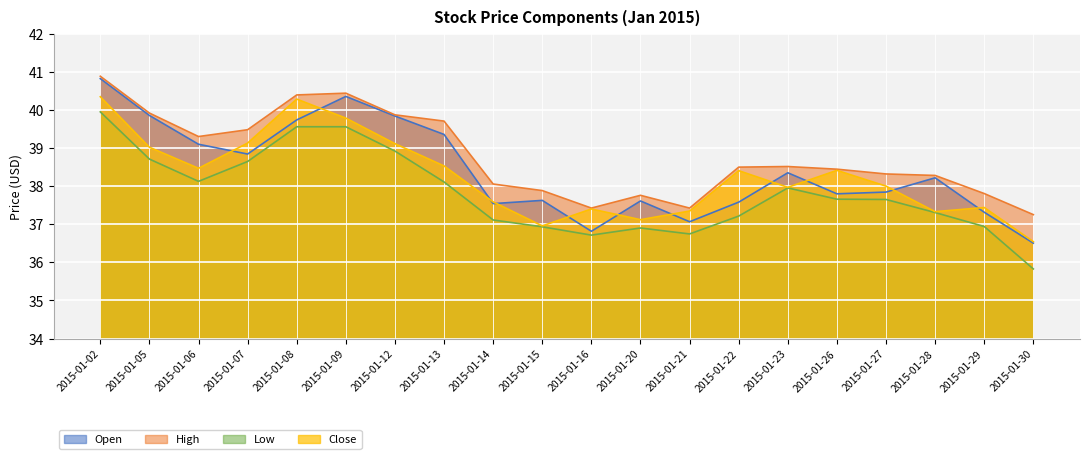

True or false: open and low cross at least once.

False